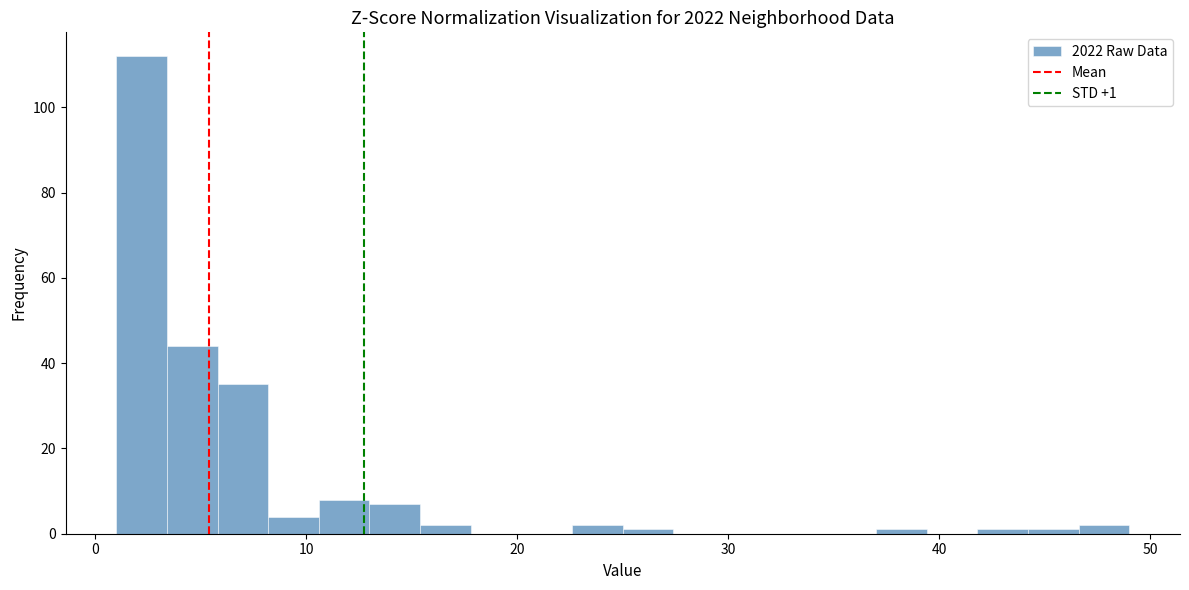

Read against the x-axis, roughly where is the centre of the tallest bar?

2